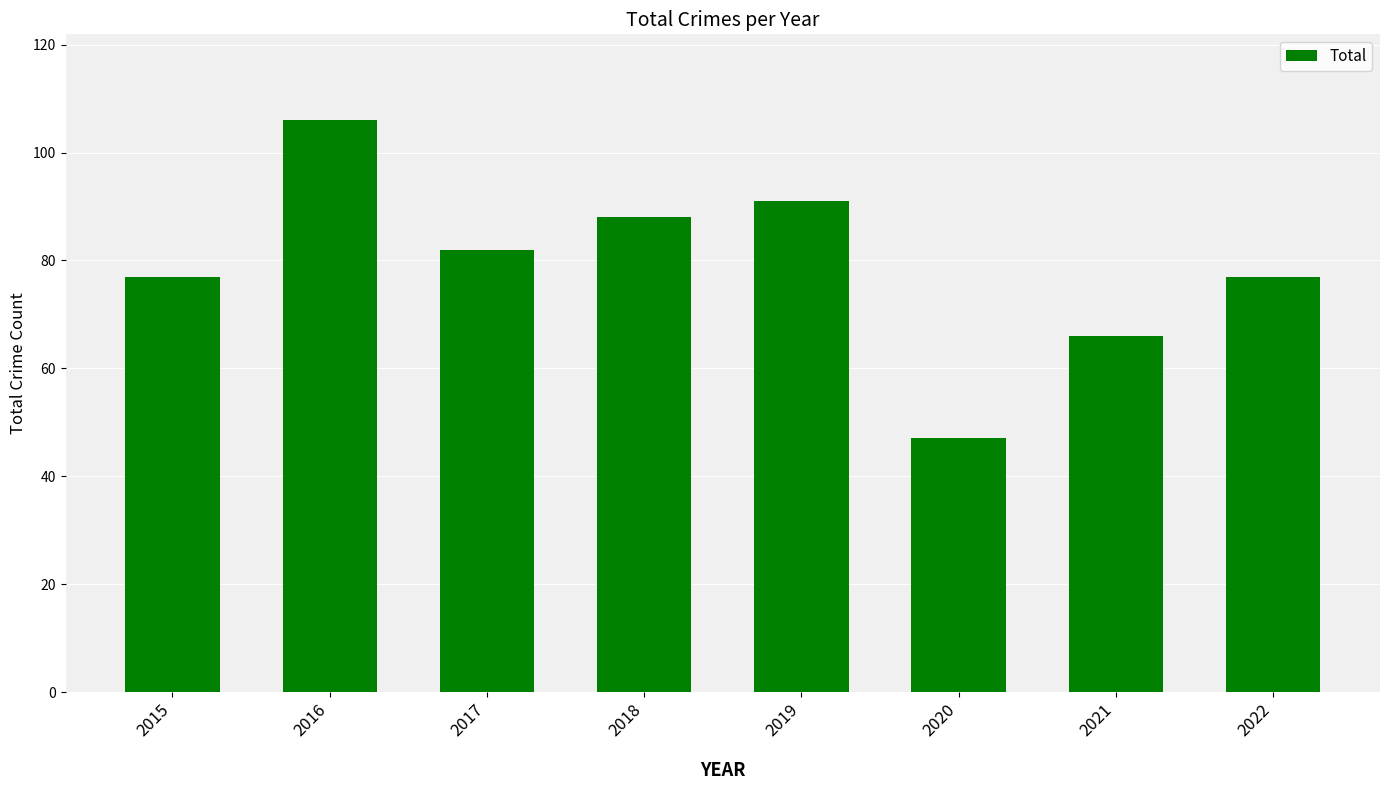

What is the greatest value displayed?

106